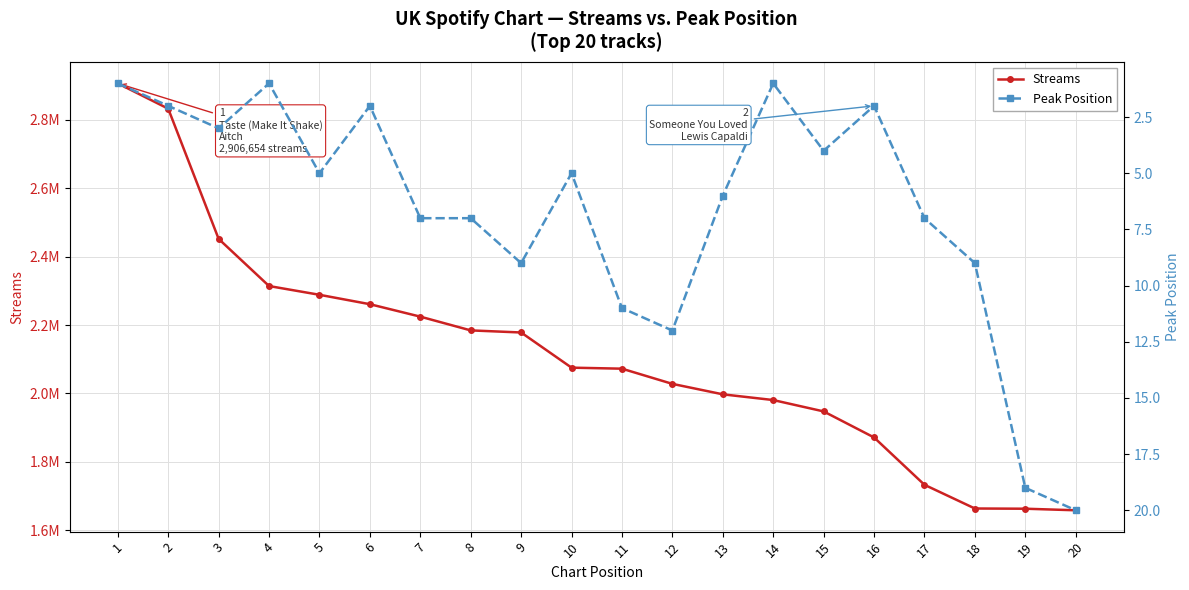

Reading right to left, extract all data points from this chart.

Streams: 20=1658281	19=1662864	18=1663495	17=1732832	16=1871285	15=1947412	14=1980640	13=1997376	12=2027933	11=2072362	10=2075352	9=2178202	8=2184323	7=2224522	6=2260925	5=2288429	4=2314023	3=2451935	2=2832649	1=2906654
Peak Position: 20=20	19=19	18=9	17=7	16=2	15=4	14=1	13=6	12=12	11=11	10=5	9=9	8=7	7=7	6=2	5=5	4=1	3=3	2=2	1=1